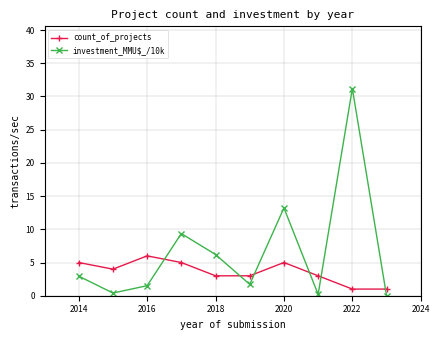

Does the chart display data point markers on the line(s)?

Yes